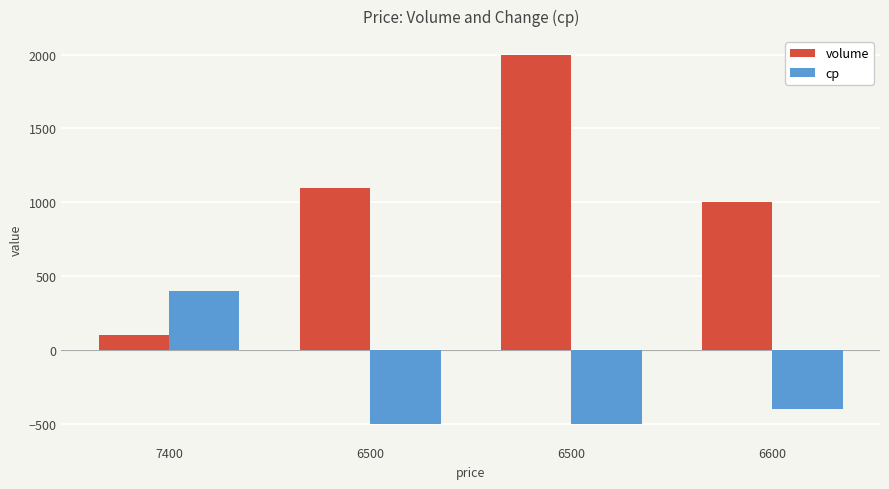

How many bars are there in each group?

2